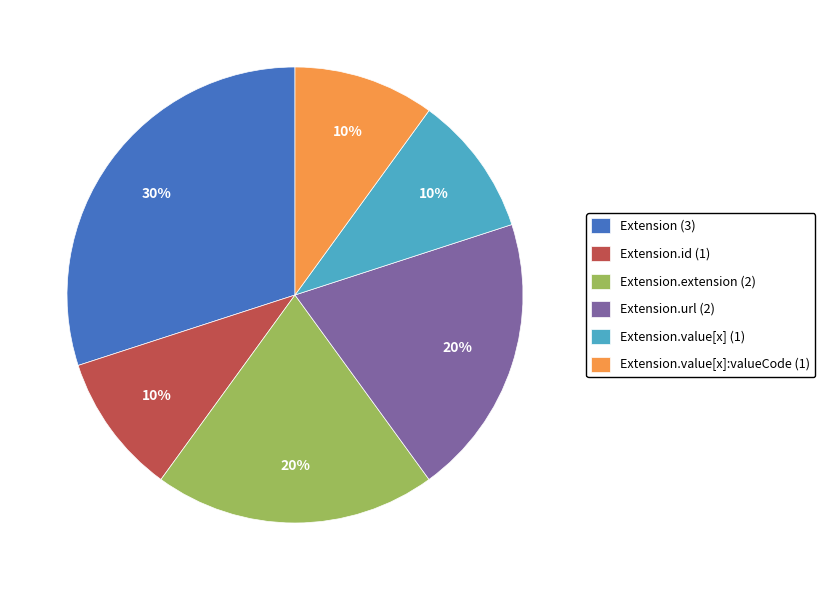

Is there a majority slice in this chart?

No